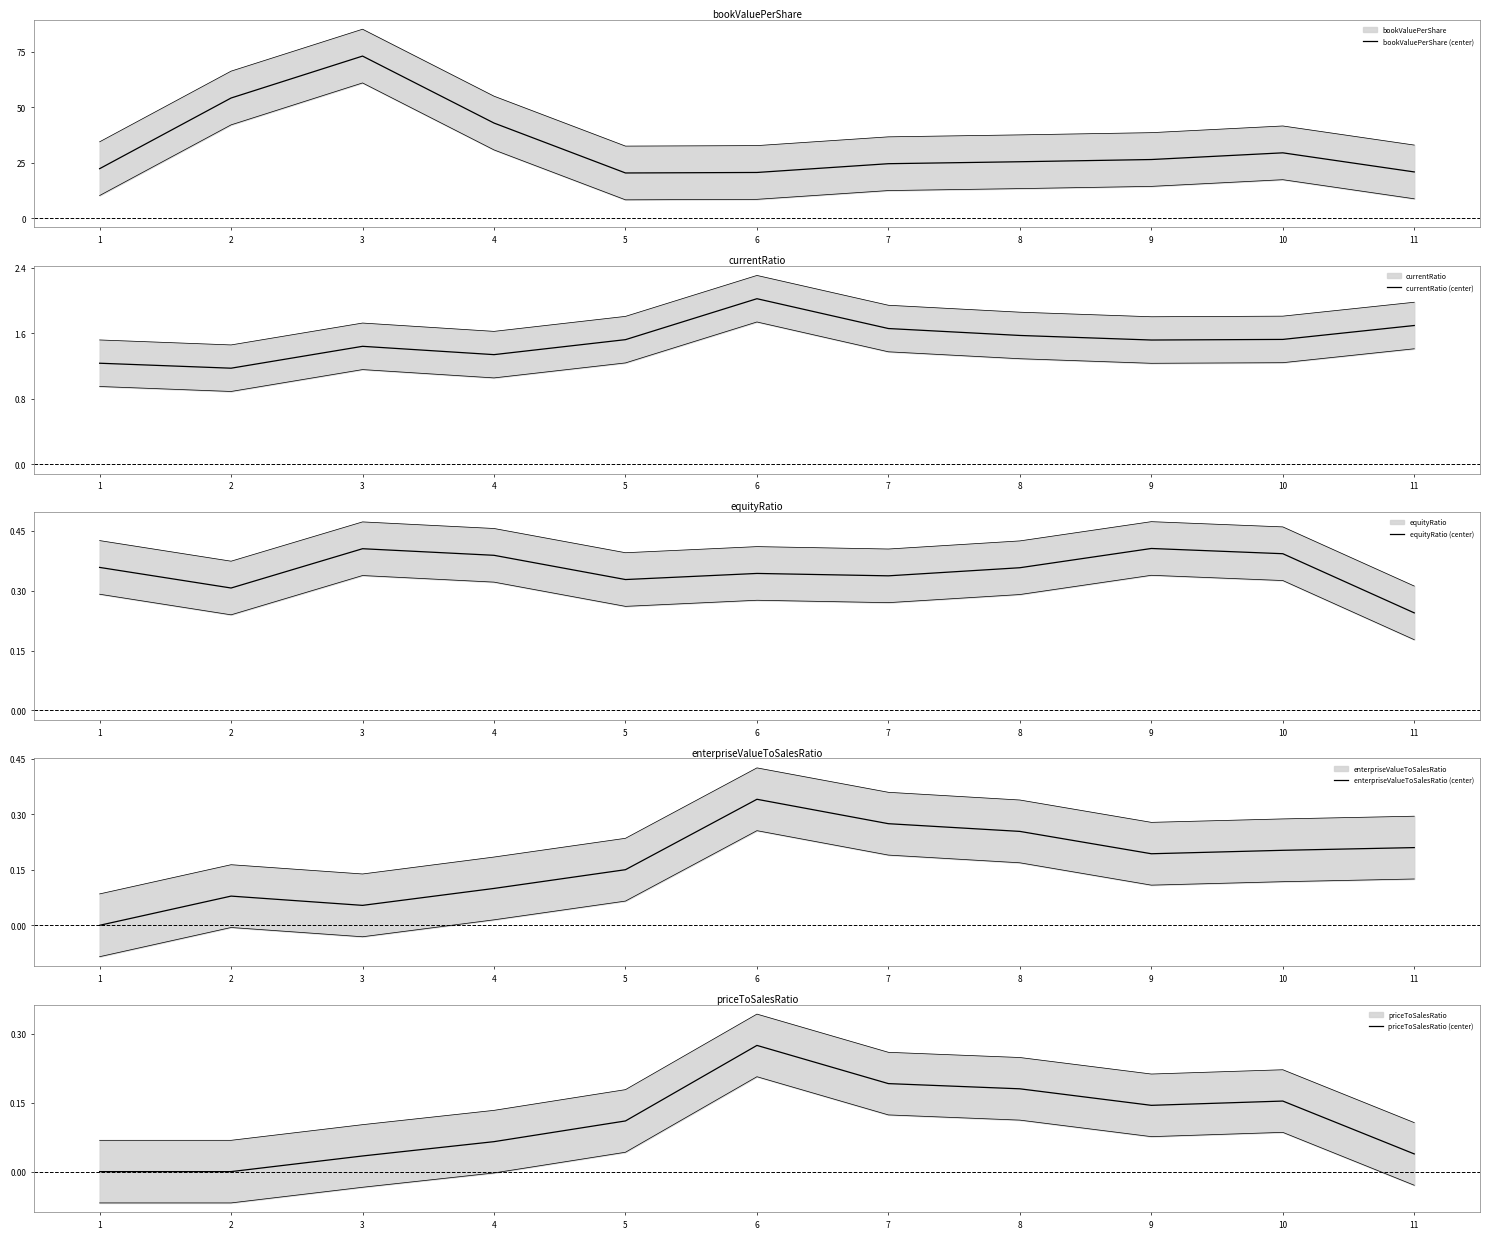

How many data points in bookValuePerShare (center) are above 25?

6